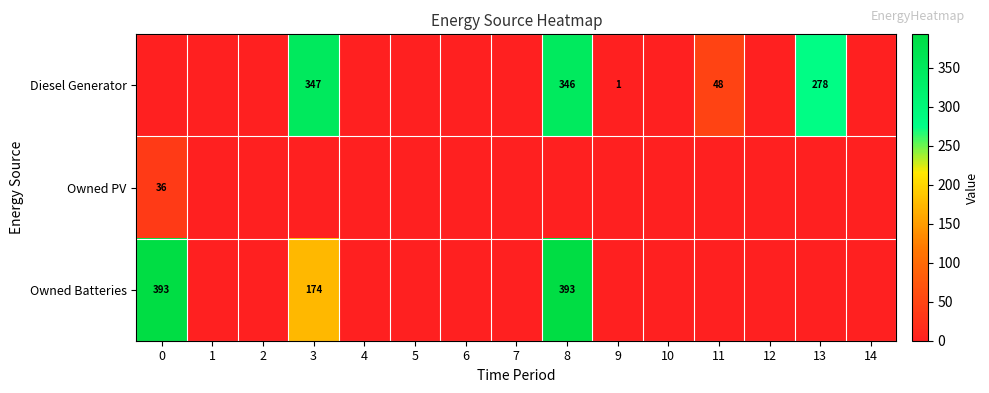

The value of Diesel Generator at 8 is 346. True or false?

True